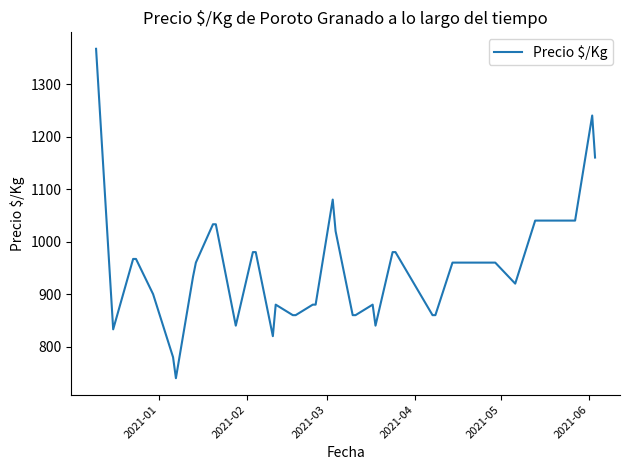

What is the smallest value displayed?

740